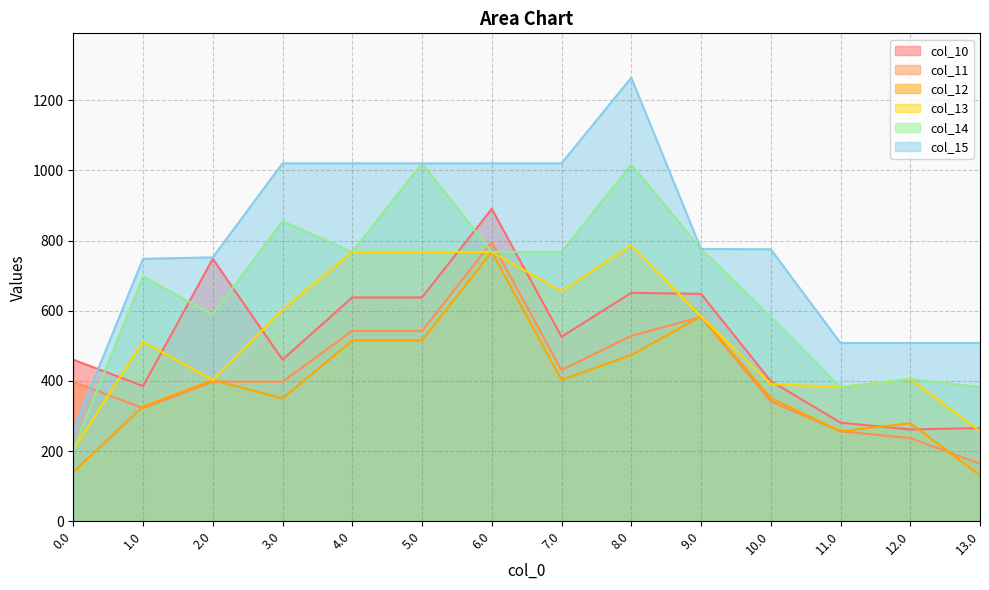

Which series has the largest total across all categories?

col_15